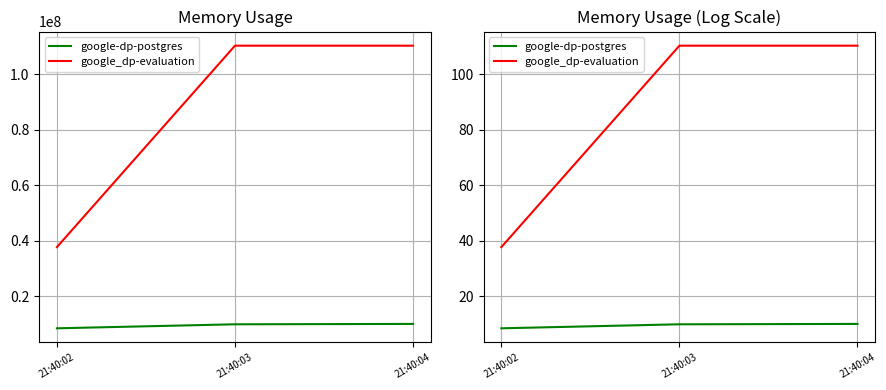

The value of google-dp-postgres at 21:40:04 is 17.2. True or false?

False